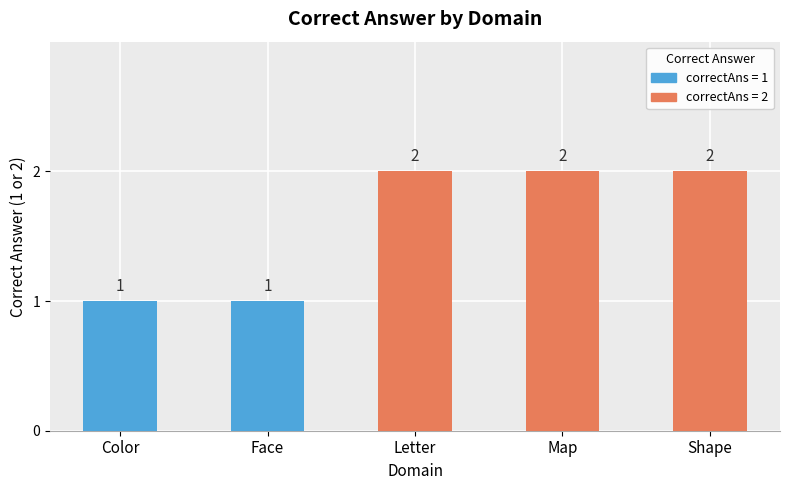

What is the maximum value shown in the chart?

2